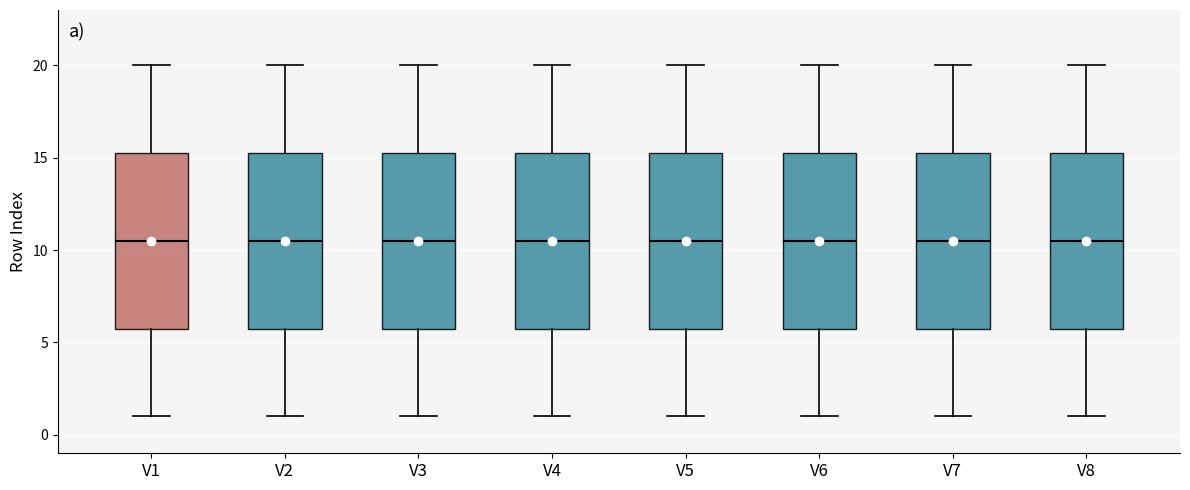

Reading left to right, read every box against the y-axis: the position of its median line, the range the box covers, and the ends of its whiskers. The values are not printed on the chart, so give them approximately, as read against the axis.

V1: median 10.5, box 6.0 to 15.5, whiskers 1.0 to 20.0
V2: median 10.5, box 6.0 to 15.5, whiskers 1.0 to 20.0
V3: median 10.5, box 6.0 to 15.5, whiskers 1.0 to 20.0
V4: median 10.5, box 6.0 to 15.5, whiskers 1.0 to 20.0
V5: median 10.5, box 6.0 to 15.5, whiskers 1.0 to 20.0
V6: median 10.5, box 6.0 to 15.5, whiskers 1.0 to 20.0
V7: median 10.5, box 6.0 to 15.5, whiskers 1.0 to 20.0
V8: median 10.5, box 6.0 to 15.5, whiskers 1.0 to 20.0